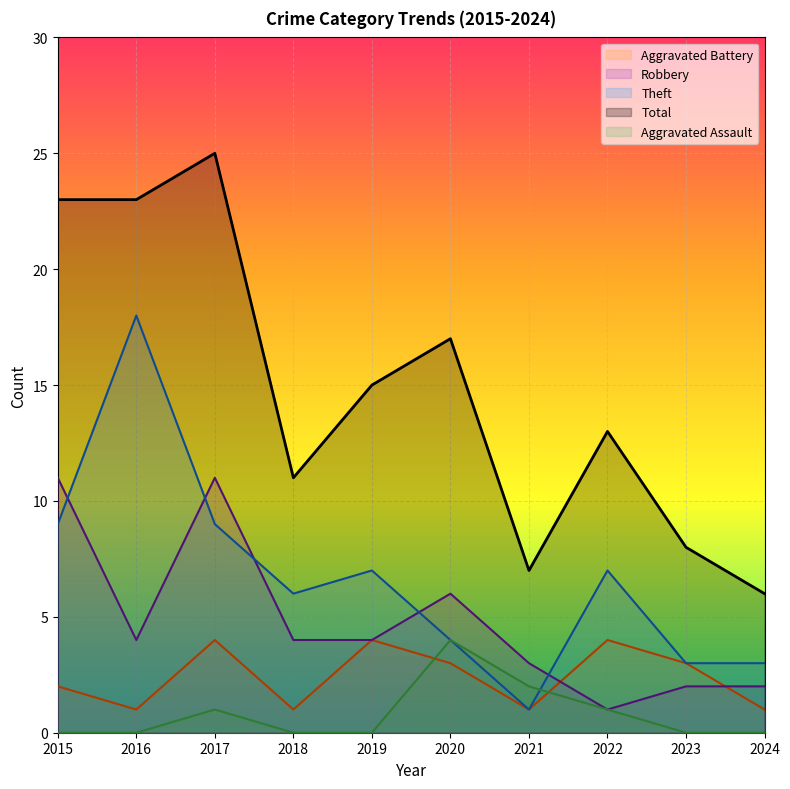

Is it true that Aggravated Battery equals 1 at 2019?

False